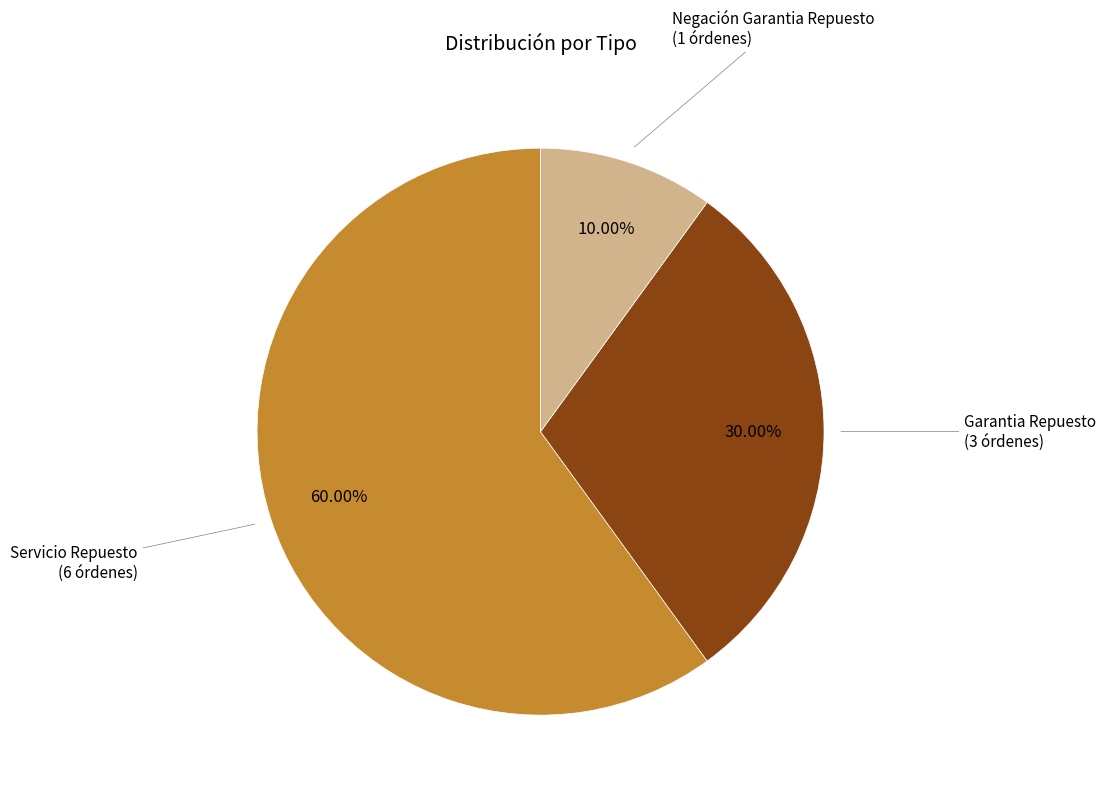

How many slices are in this pie chart?

3